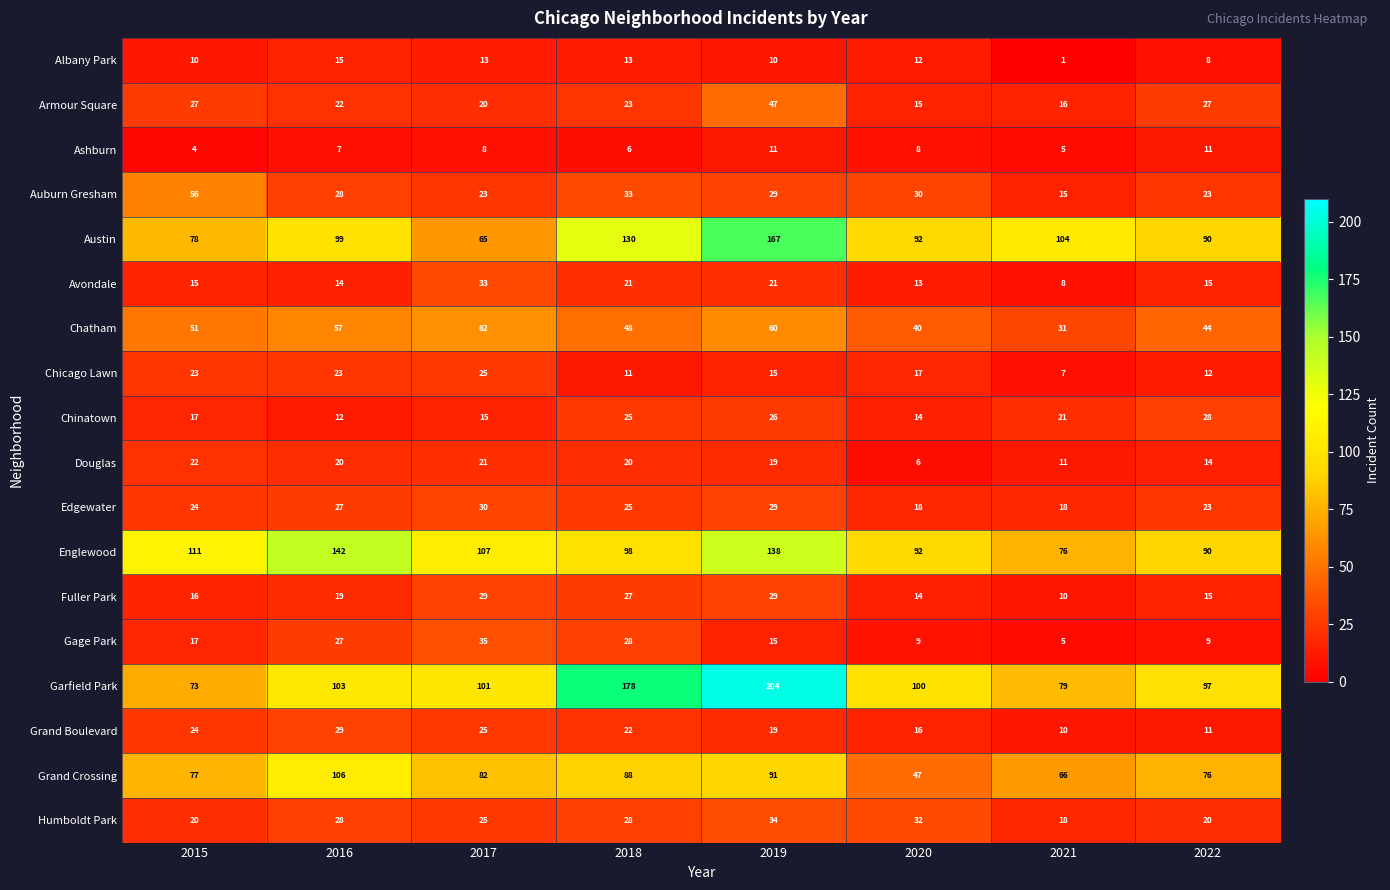

How many values in the Auburn Gresham series are below 29?

4